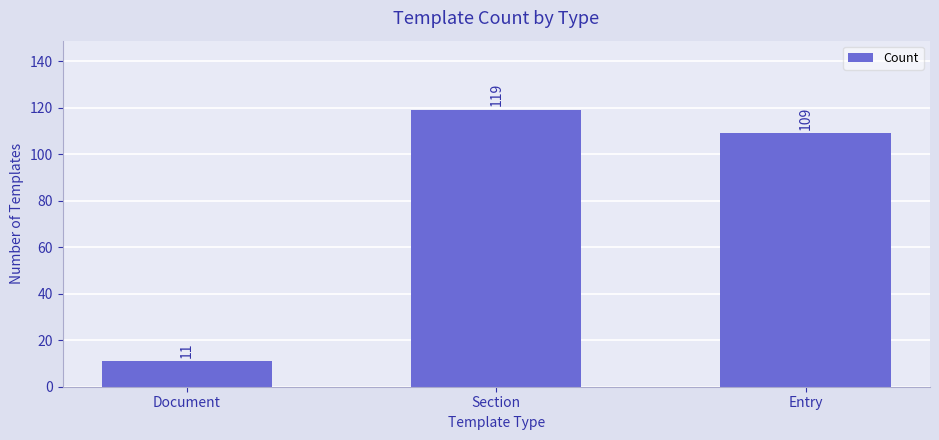

At which category does the chart reach its minimum across all series?

Document